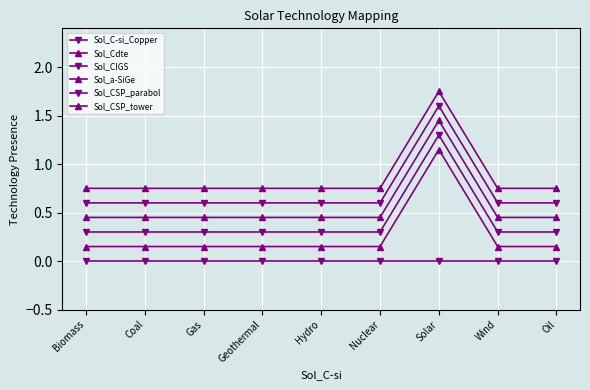

How many data points does each series have?

9